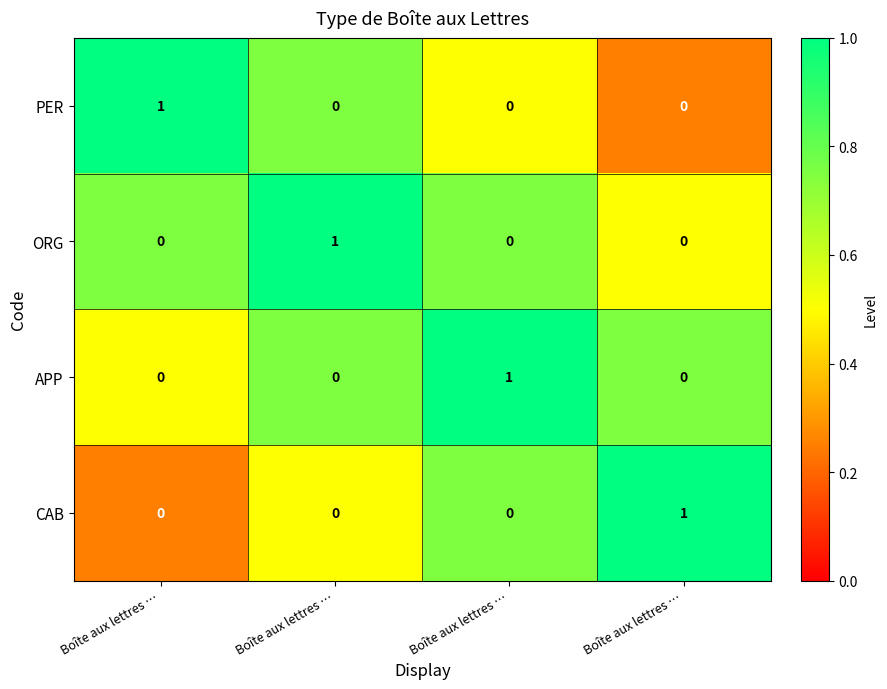

What is the total value across all series at Boîte aux lettres …?

2.5